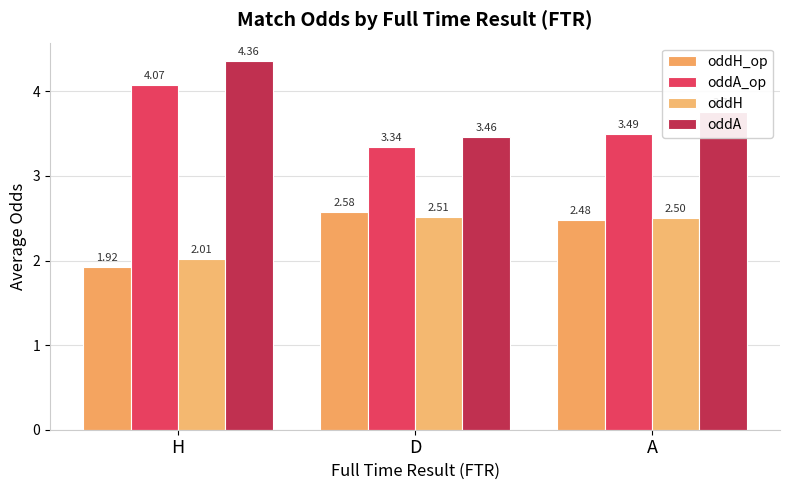

Which category has the lowest value across all series?

H